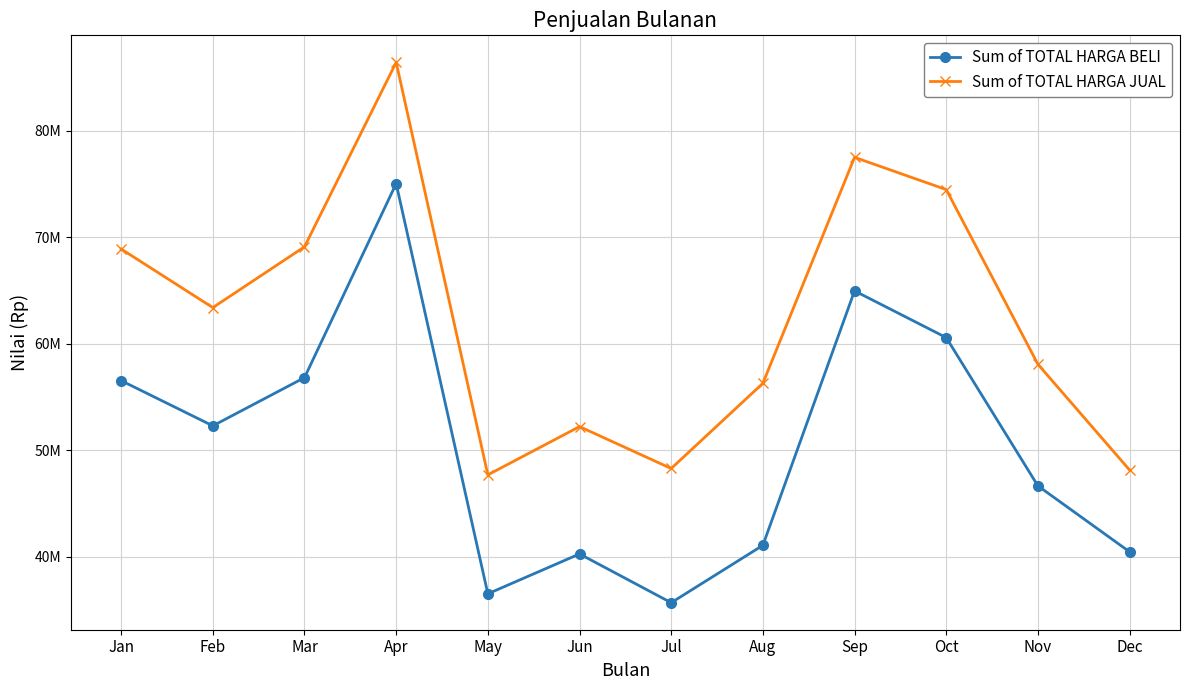

Does the chart have visible grid lines?

Yes